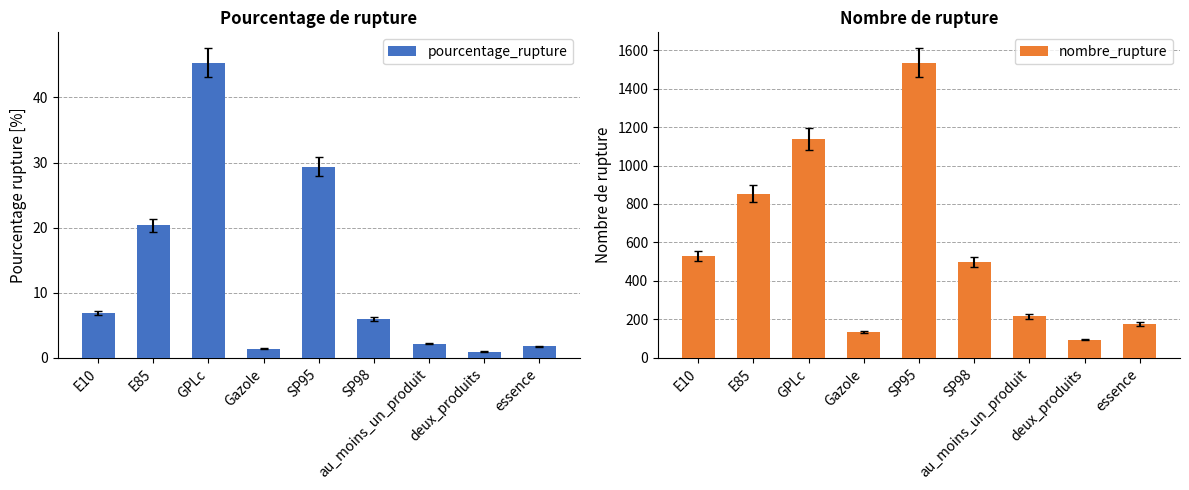

What is the difference between the maximum and minimum values in the pourcentage_rupture series?

44.4